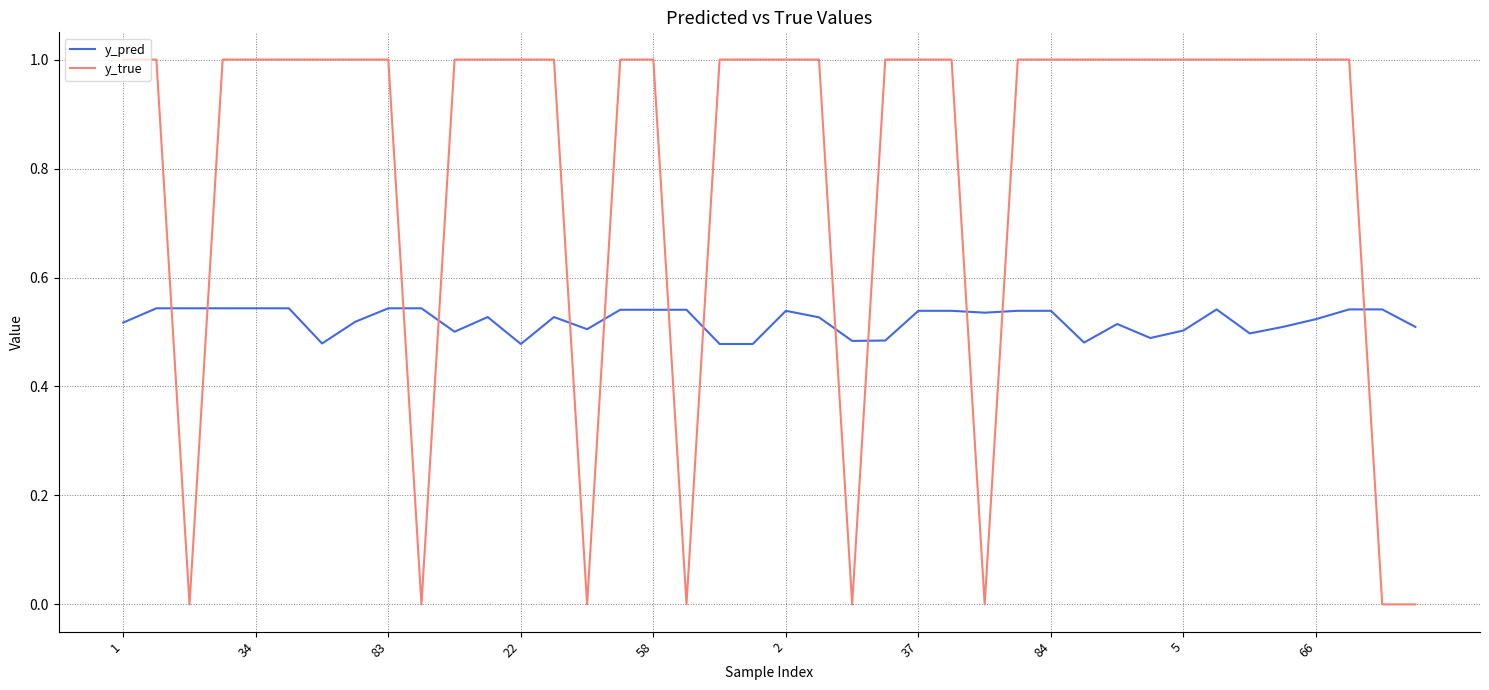

What is the maximum value shown in the chart?

1.0